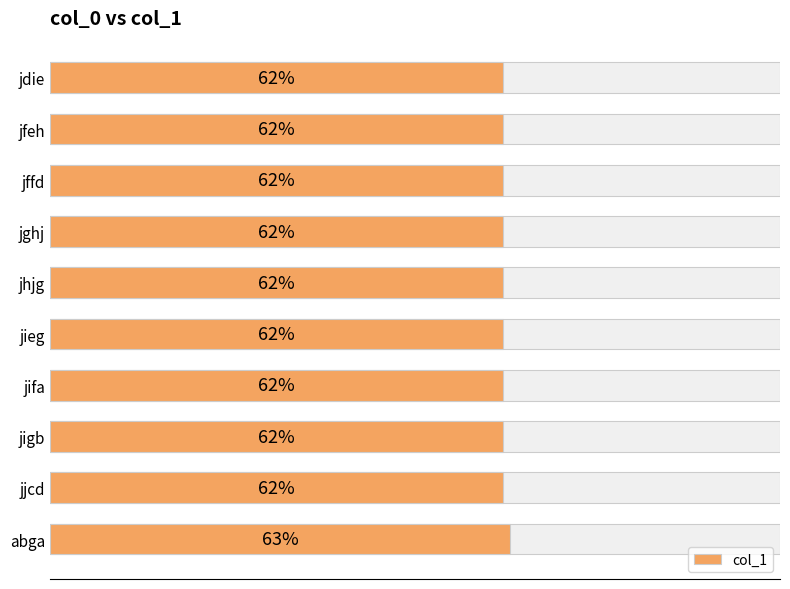

What is the approximate value at jhjg?

62